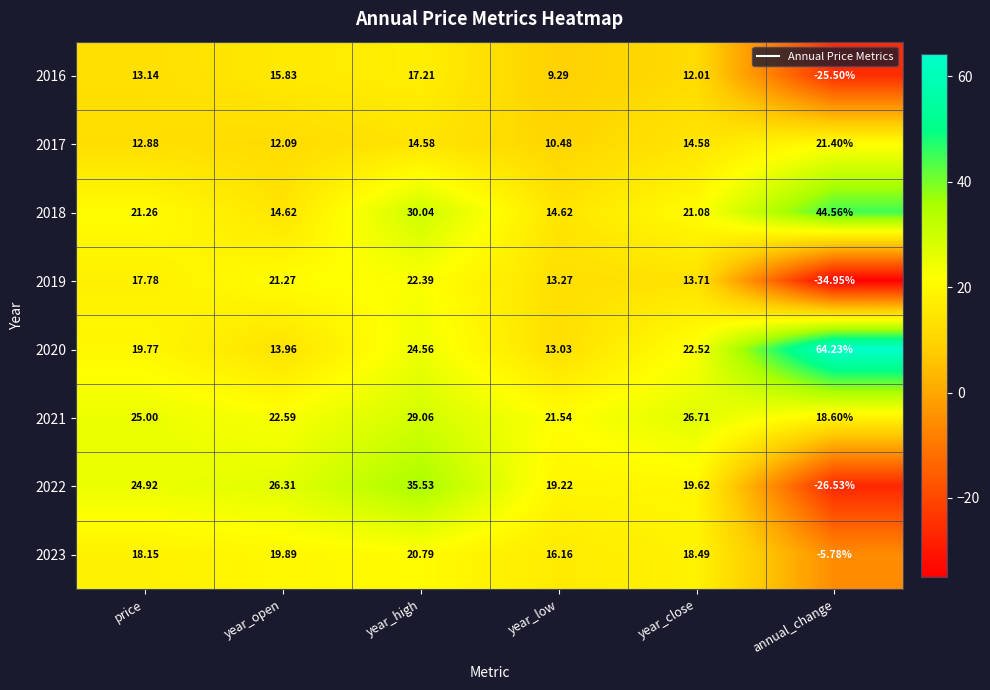

Is the value of 2019 at year_open greater than the value of 2023 at price?

Yes